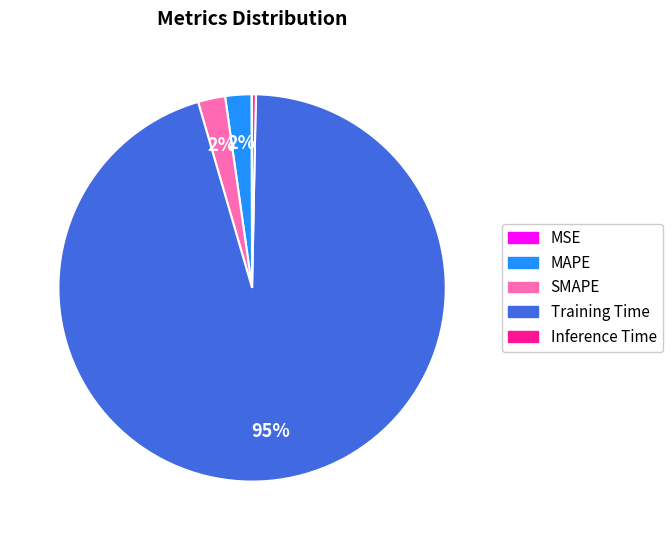

To the nearest percent, what portion does SMAPE represent?

2%